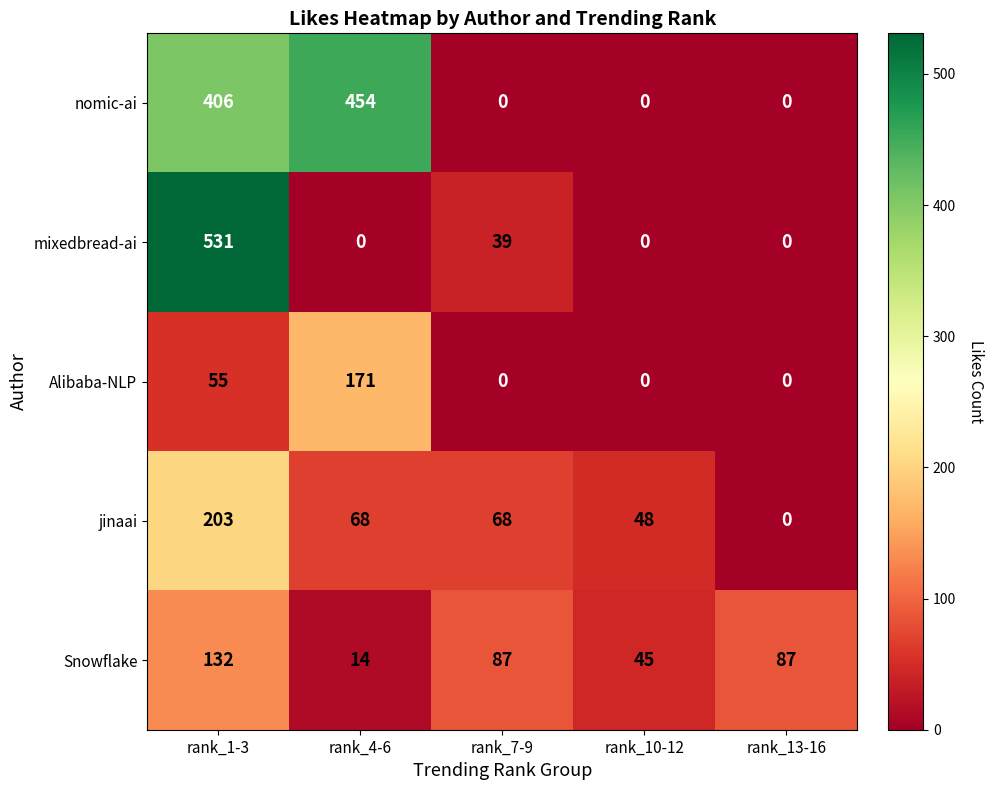

What is the highest value of the Snowflake series?

132